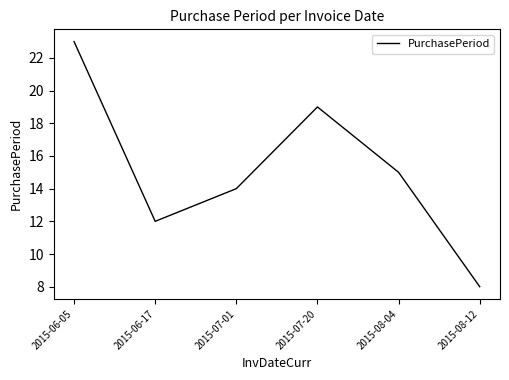

How many interior local valleys (lower than both neighbors) does the data have?

1